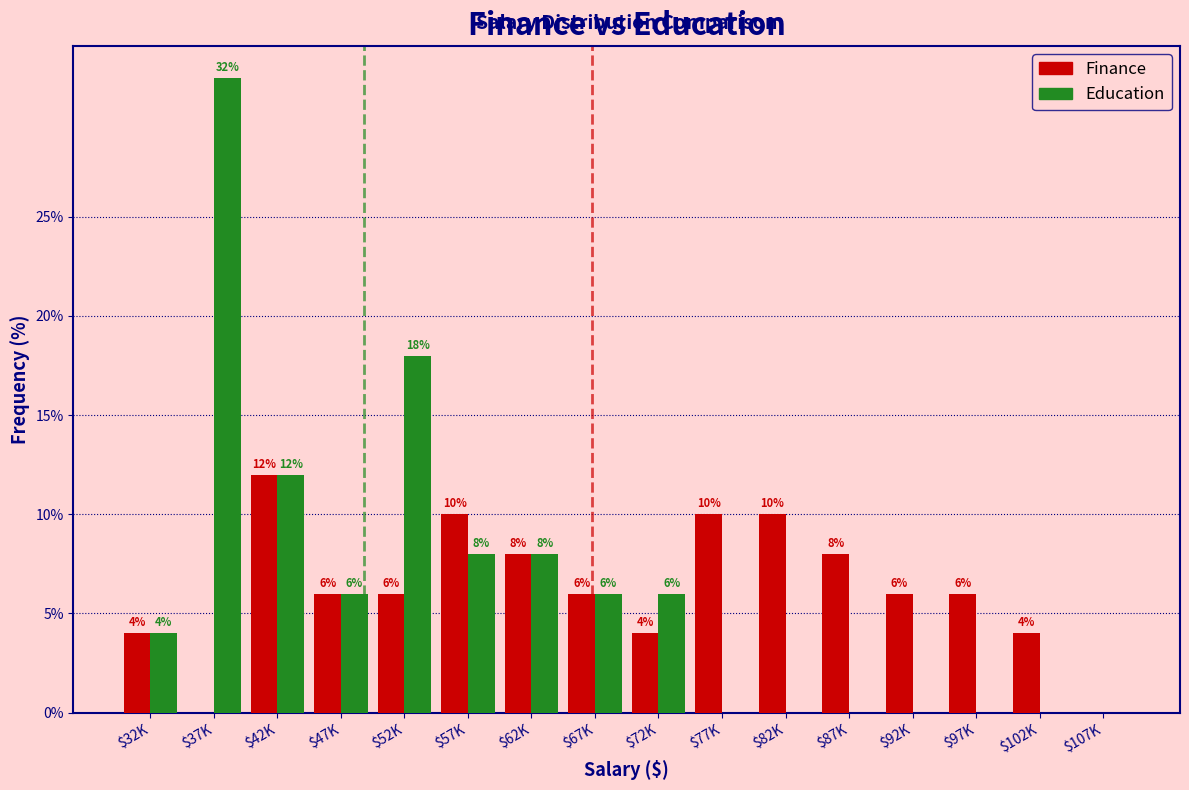

Which category has the highest value across all series?

$37K